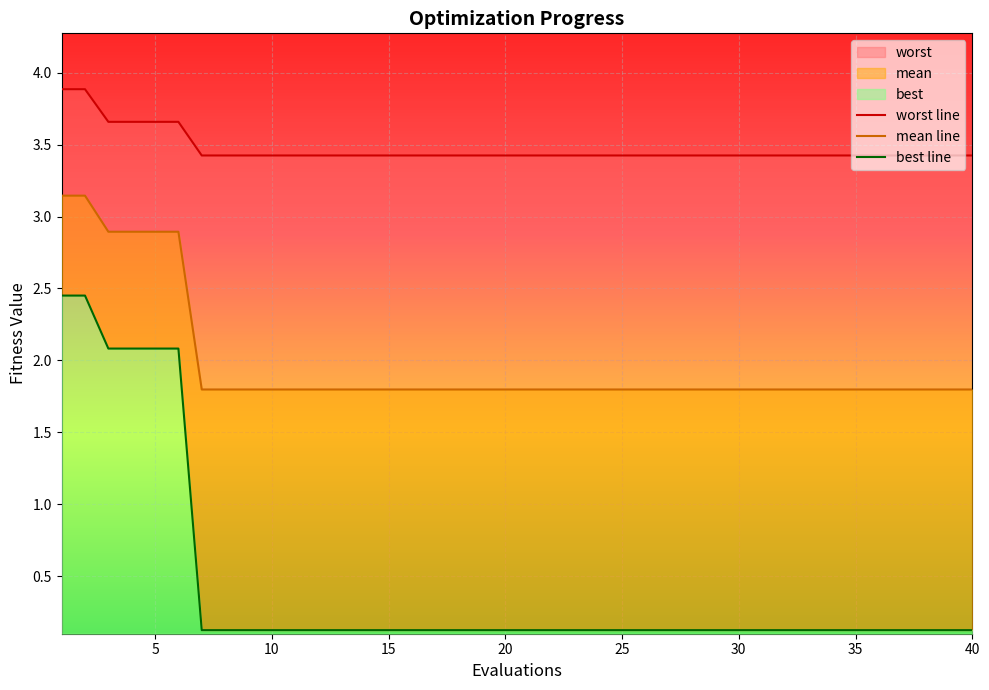

Which series has the largest total across all categories?

worst line